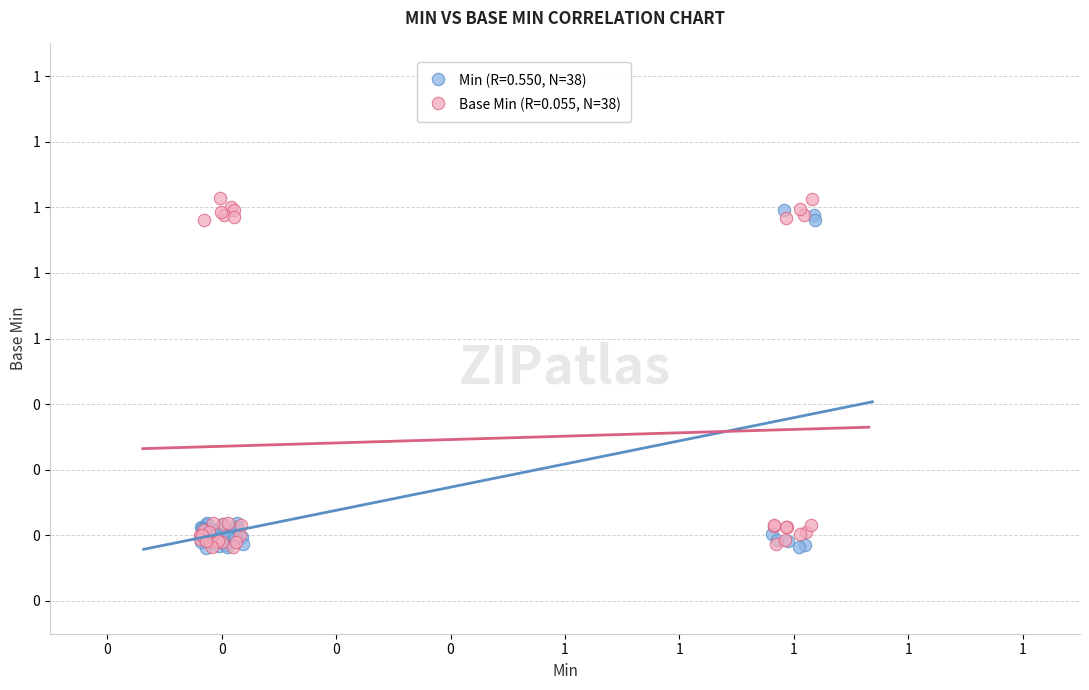

Which series has the widest spread of Y values?

Base Min (R=0.055, N=38)